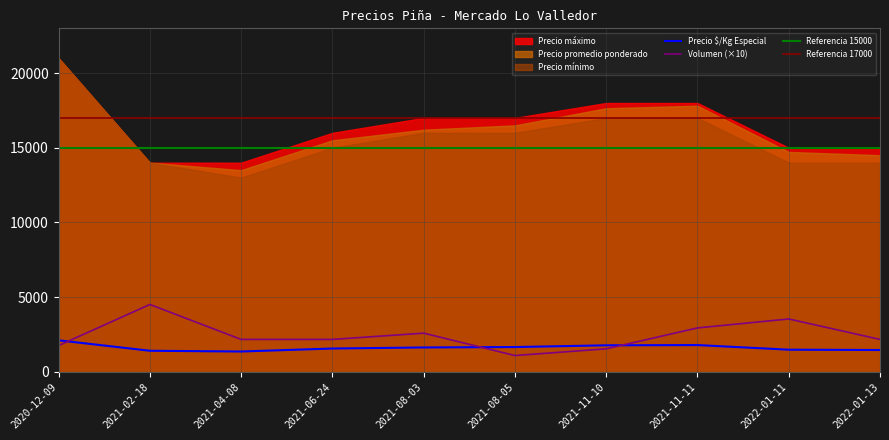

In Volumen, how many points are lower than both neighbors (excluding endpoints)?

1